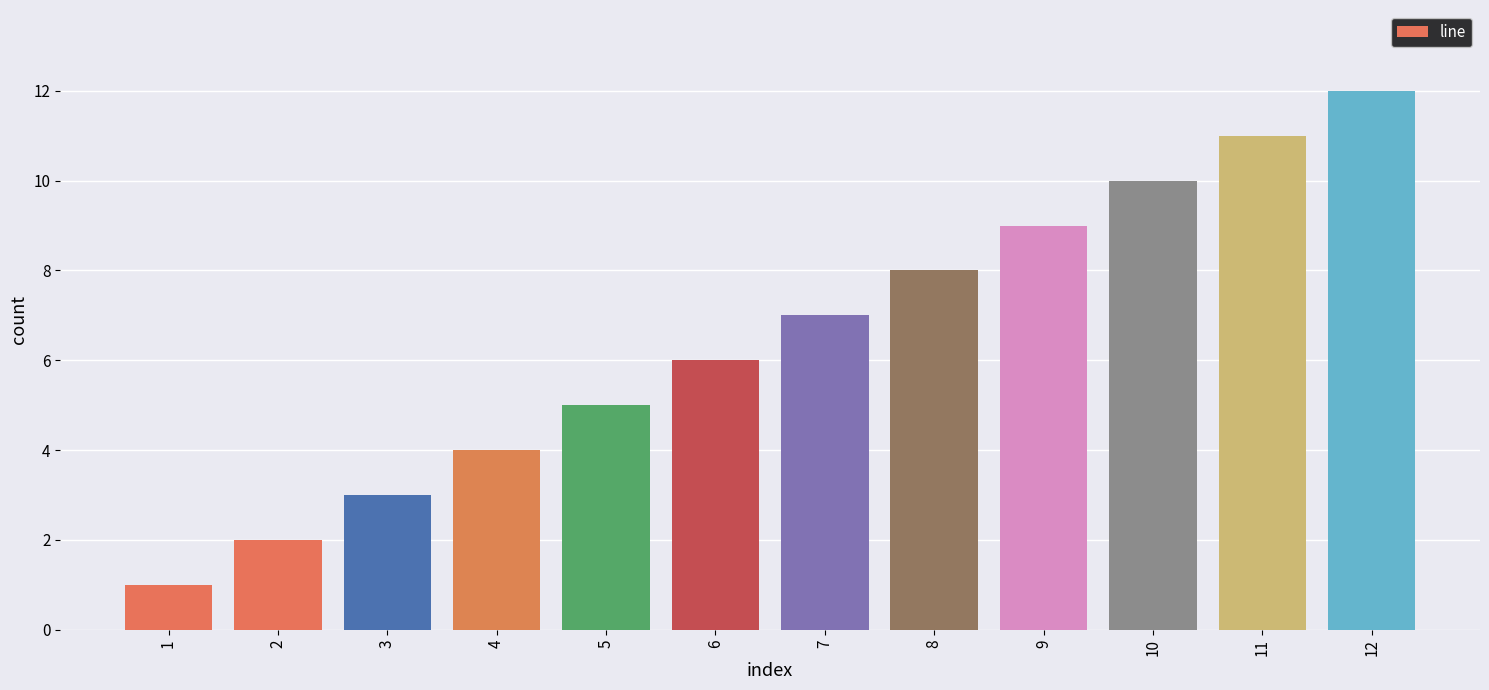

How many values are below 7?

6